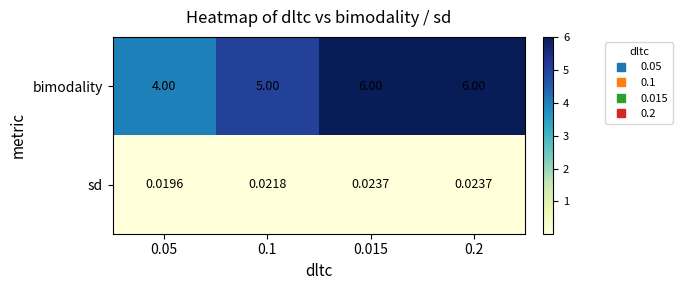

How many distinct data groups are displayed?

2